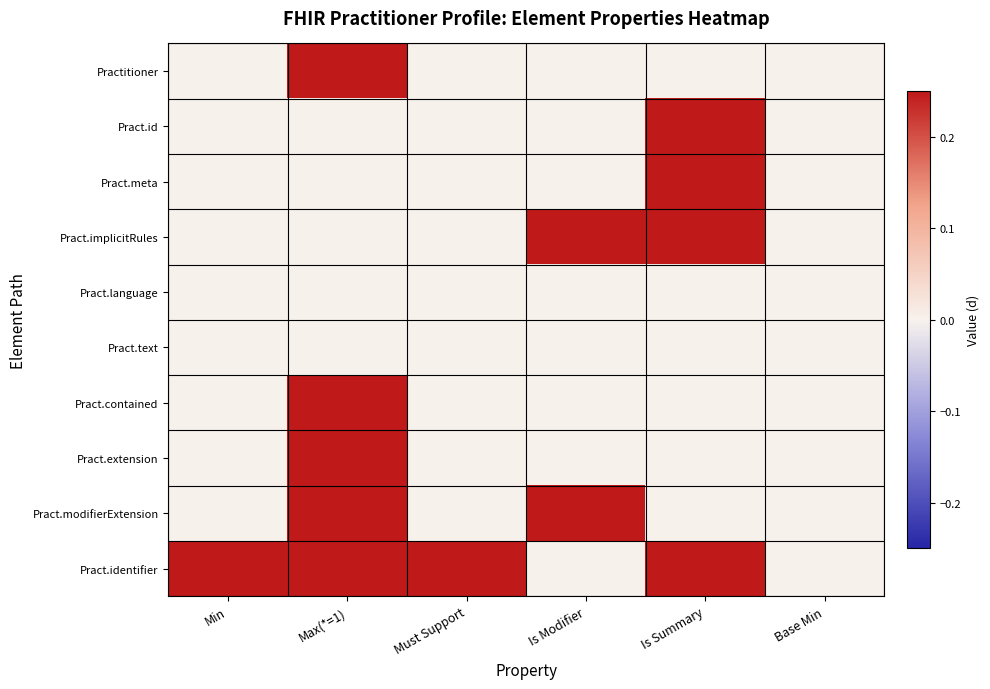

Reading left to right, list all the values displayed in this chart.

Practitioner: Min=0.0	Max(*=1)=0.2	Must Support=0.0	Is Modifier=0.0	Is Summary=0.0	Base Min=0.0
Pract.id: Min=0.0	Max(*=1)=0.0	Must Support=0.0	Is Modifier=0.0	Is Summary=0.2	Base Min=0.0
Pract.meta: Min=0.0	Max(*=1)=0.0	Must Support=0.0	Is Modifier=0.0	Is Summary=0.2	Base Min=0.0
Pract.implicitRules: Min=0.0	Max(*=1)=0.0	Must Support=0.0	Is Modifier=0.2	Is Summary=0.2	Base Min=0.0
Pract.language: Min=0.0	Max(*=1)=0.0	Must Support=0.0	Is Modifier=0.0	Is Summary=0.0	Base Min=0.0
Pract.text: Min=0.0	Max(*=1)=0.0	Must Support=0.0	Is Modifier=0.0	Is Summary=0.0	Base Min=0.0
Pract.contained: Min=0.0	Max(*=1)=0.2	Must Support=0.0	Is Modifier=0.0	Is Summary=0.0	Base Min=0.0
Pract.extension: Min=0.0	Max(*=1)=0.2	Must Support=0.0	Is Modifier=0.0	Is Summary=0.0	Base Min=0.0
Pract.modifierExtension: Min=0.0	Max(*=1)=0.2	Must Support=0.0	Is Modifier=0.2	Is Summary=0.0	Base Min=0.0
Pract.identifier: Min=0.2	Max(*=1)=0.2	Must Support=0.2	Is Modifier=0.0	Is Summary=0.2	Base Min=0.0